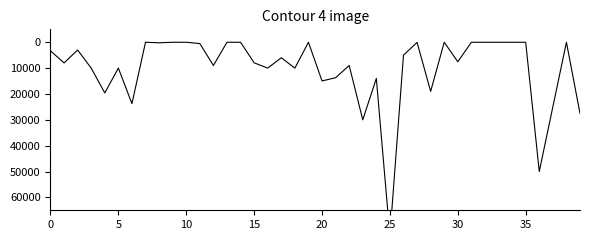

The chart shows a value of 9999.5 at 16. True or false?

True